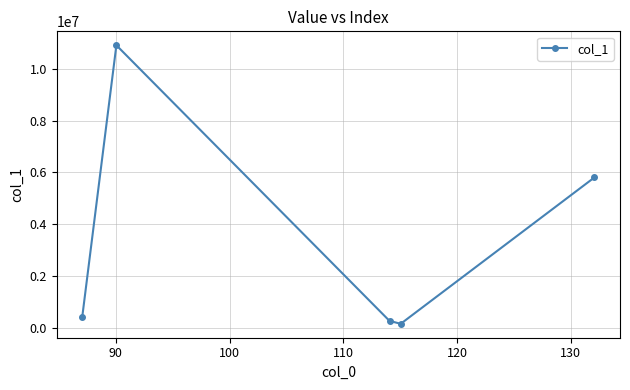

Reading left to right, what are all the values shown in this chart?

414975.3	10920041.0	256461.2	144351.7	5805350.0